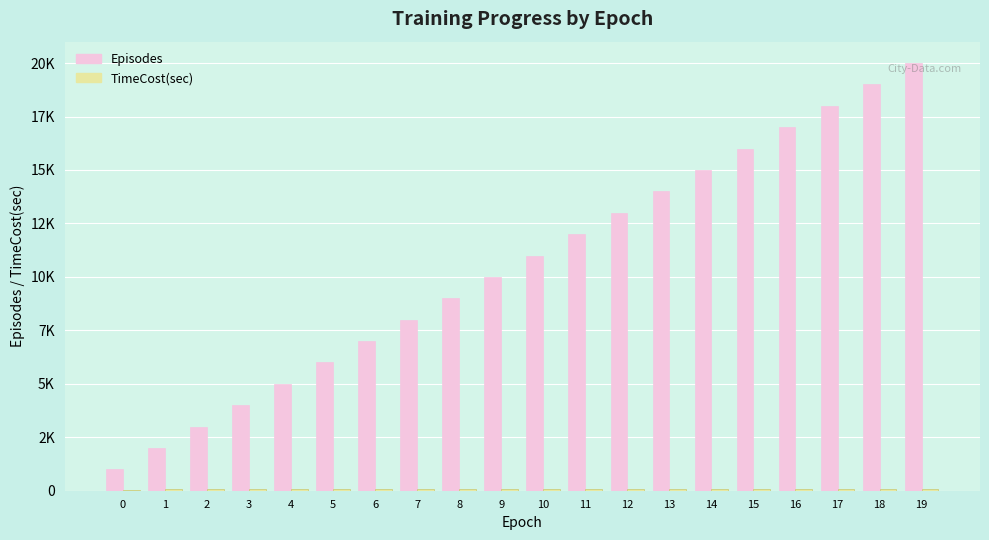

Are the bars horizontal?

No